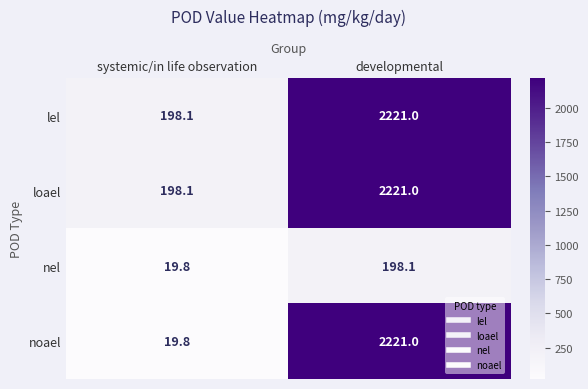

Which category has the lowest value across all series?

systemic/in life observation